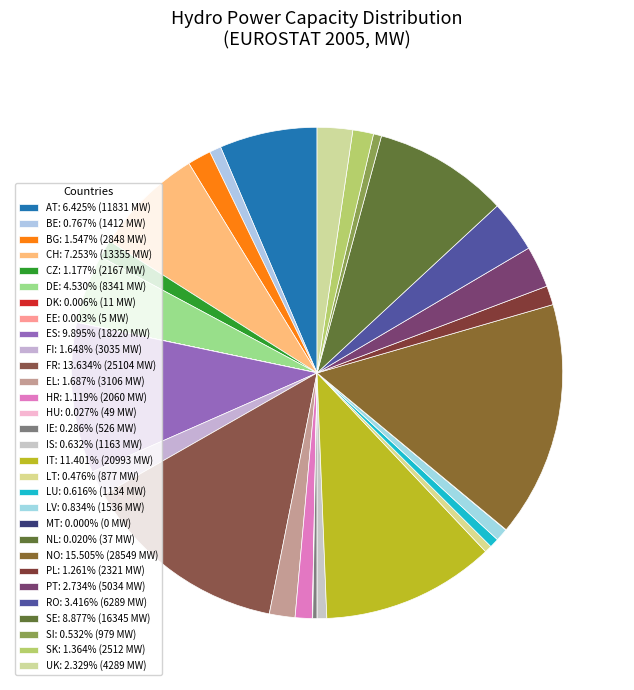

What portion of the pie excludes PT?

97.3%